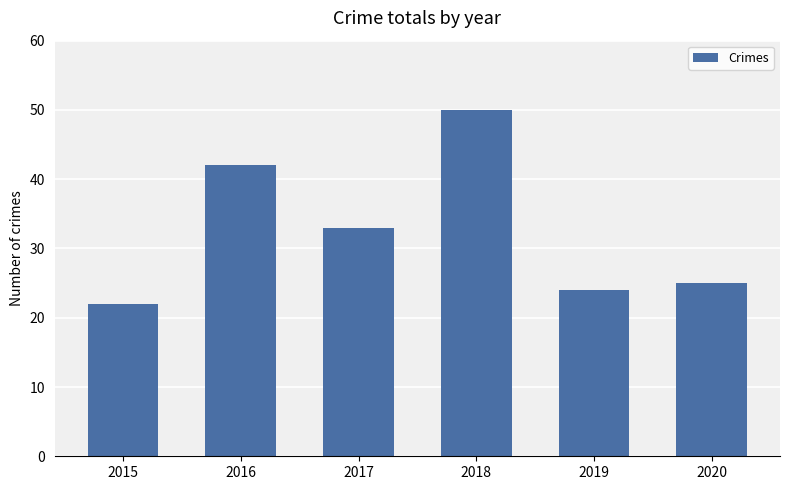

What is the value of the 4th bar from the left?

50